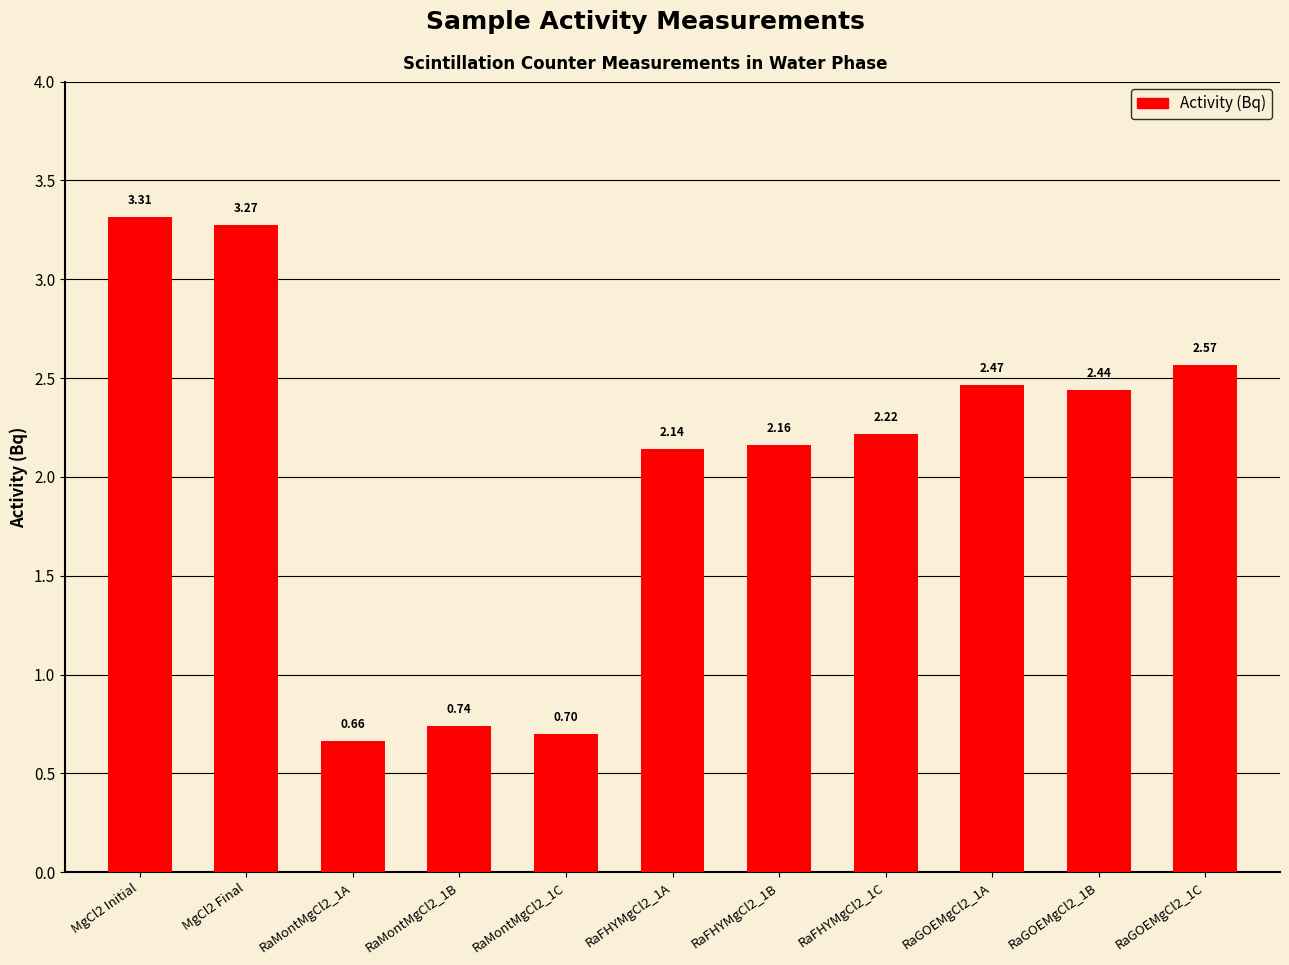

Which label corresponds to the smallest value in the chart?

RaMontMgCl2_1A